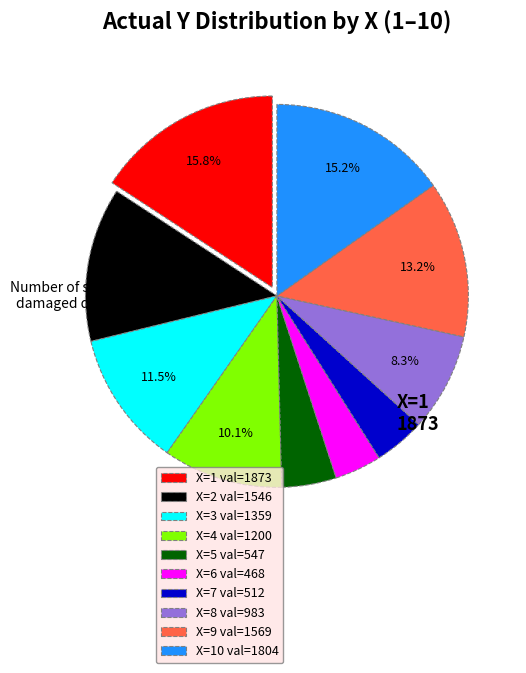

Which slice is the largest?

X=1 val=1873